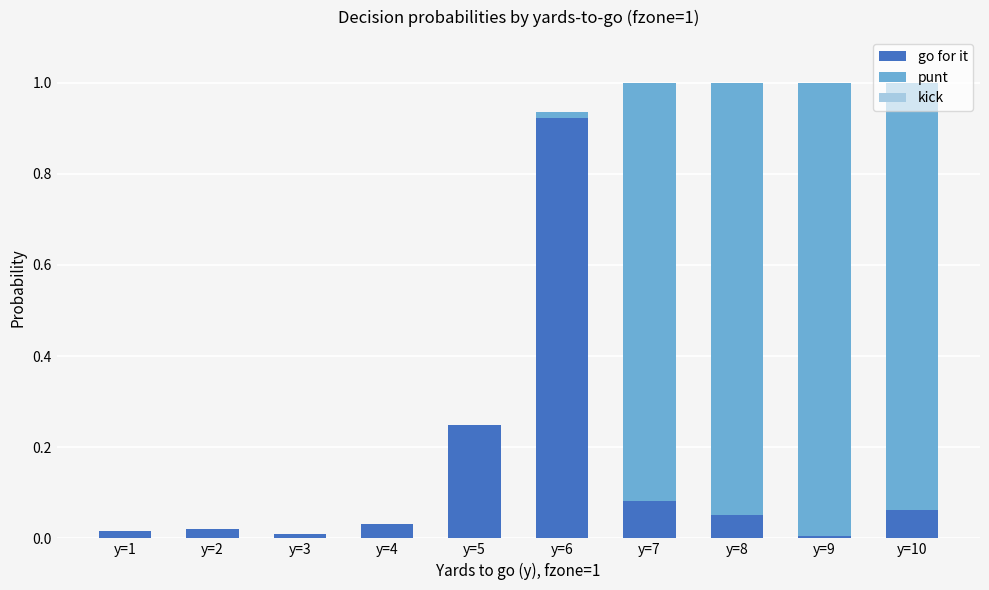

The value of go for it at y=3 is 0.0. True or false?

True